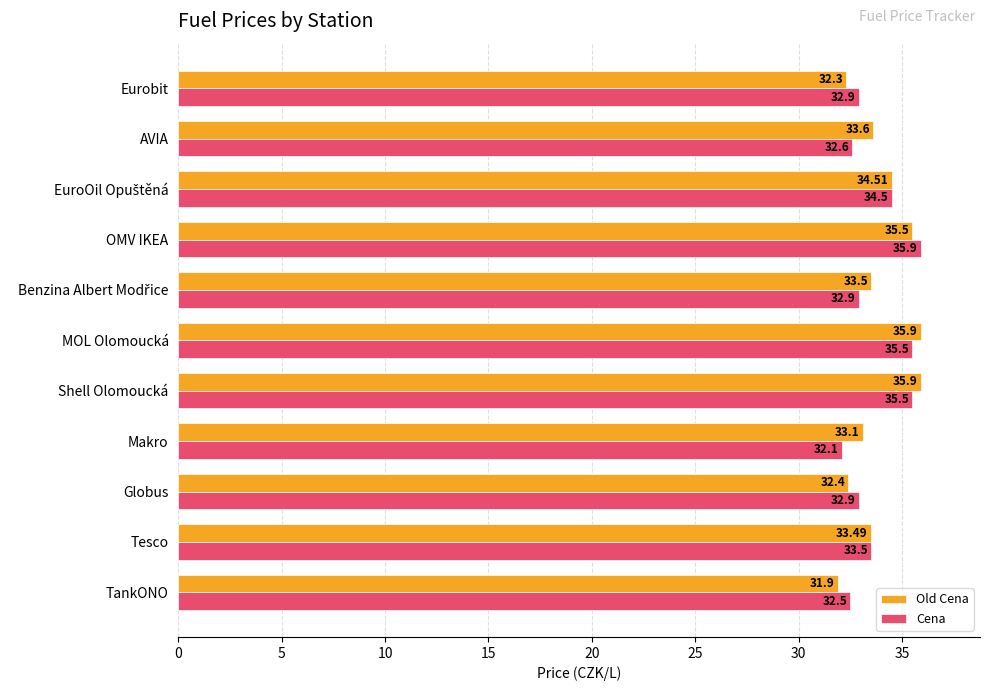

What is the difference between the second highest and second lowest values in the Cena series?

3.0